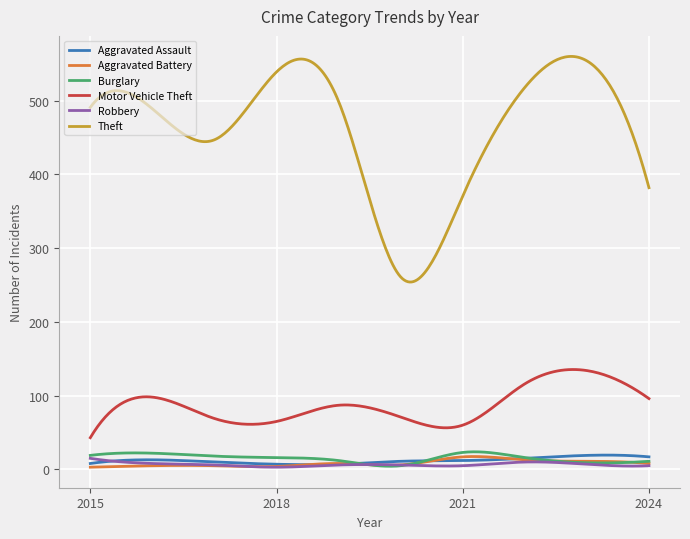

True or false: Aggravated Assault and Theft cross at least once.

False